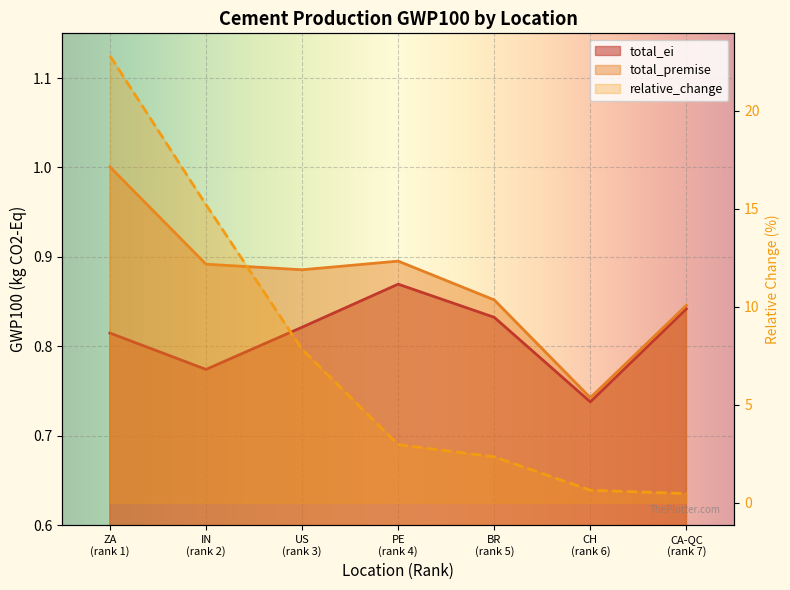

True or false: total_ei has more than 1 interior local peaks.

False